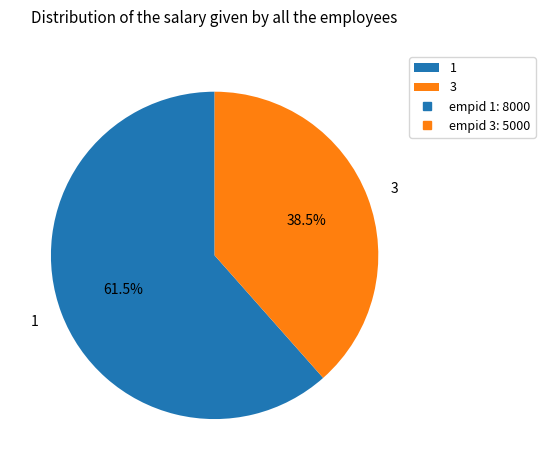

Combined, do 3 and 1 account for over 50%?

Yes